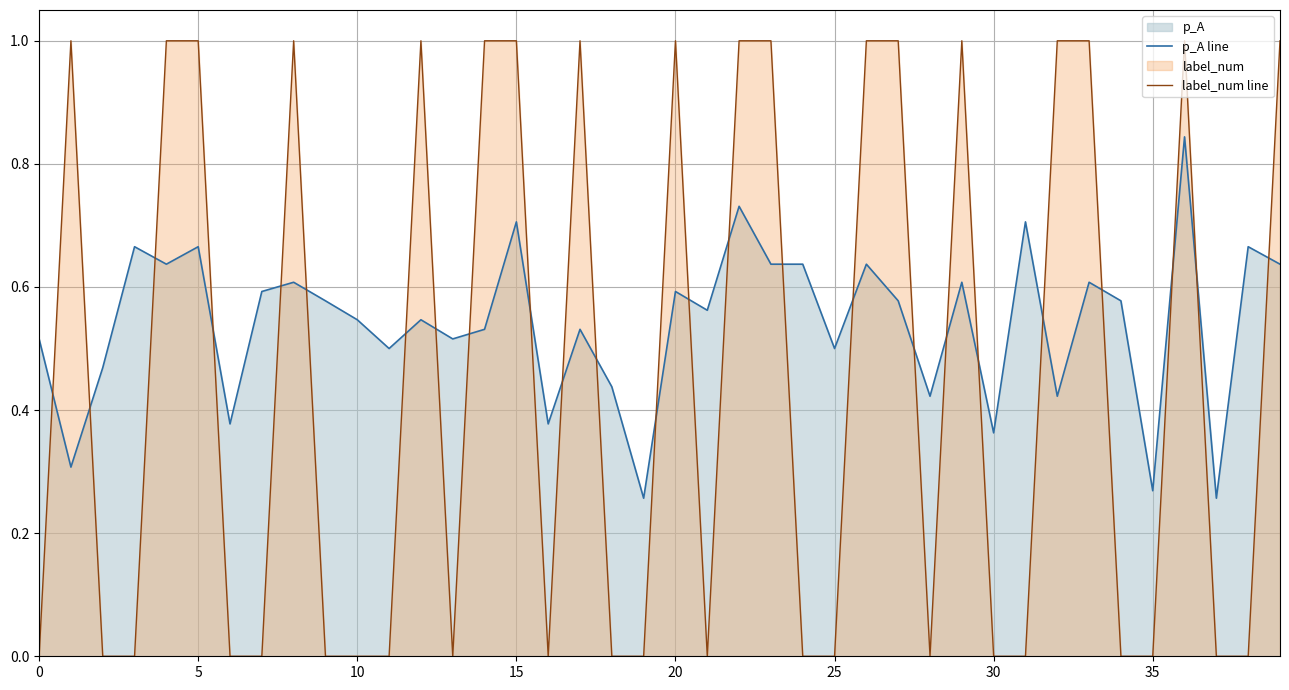

At which category is the sum across all series the highest?

36